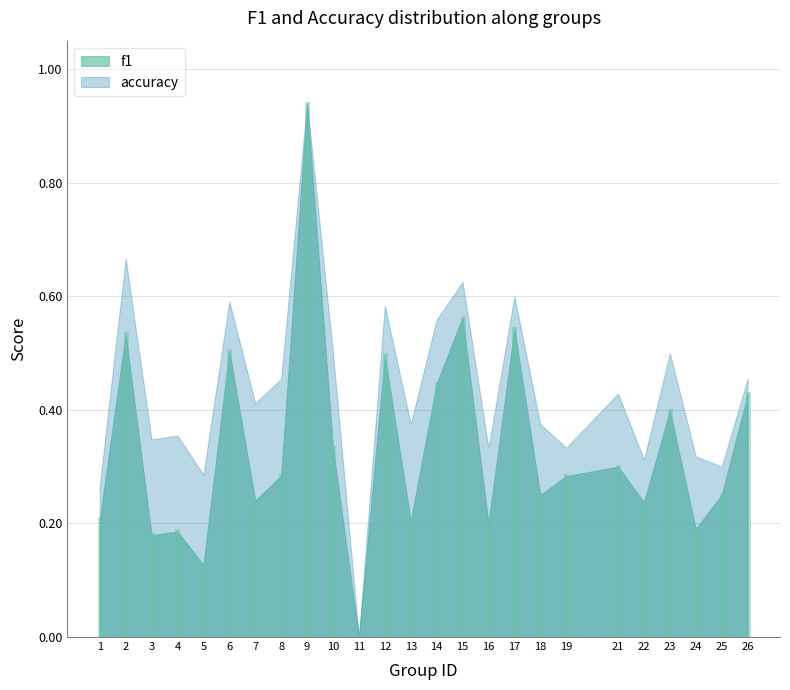

Which series has the largest total across all categories?

accuracy